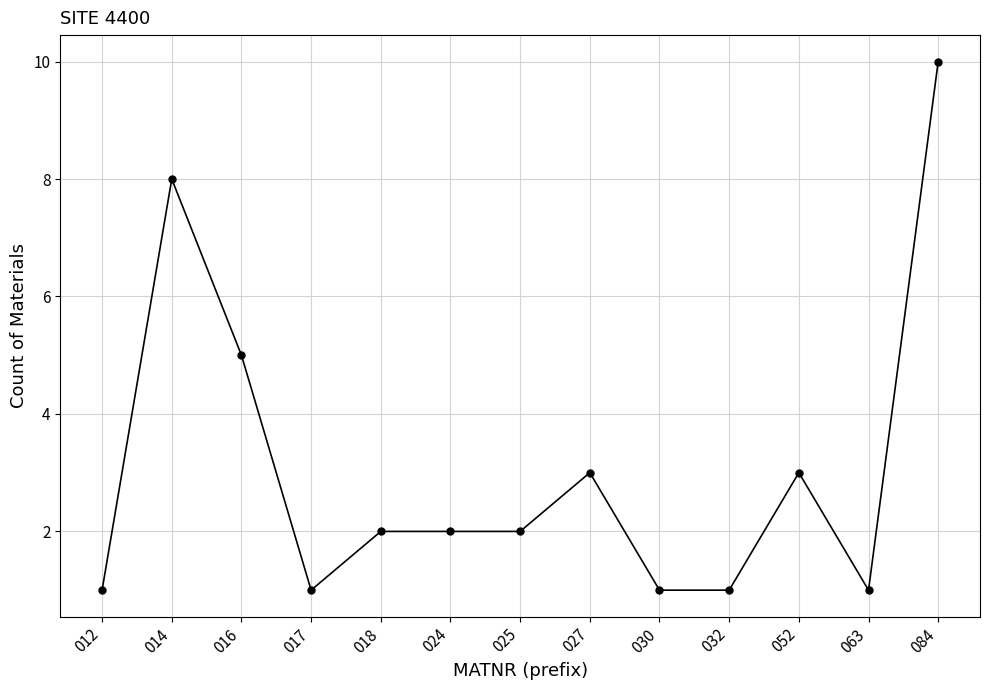

True or false: there are more than 2 points higher than both neighbors.

True